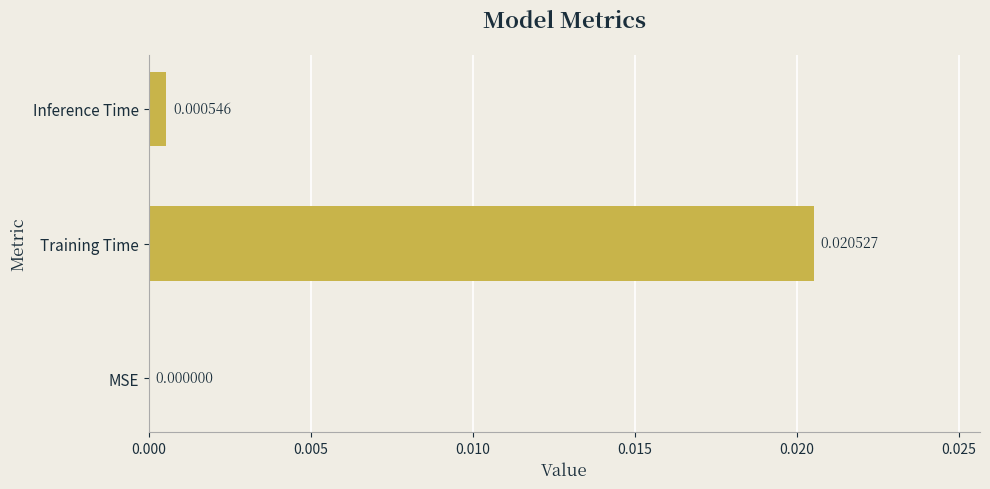

At which label is the value closest to 0?

MSE